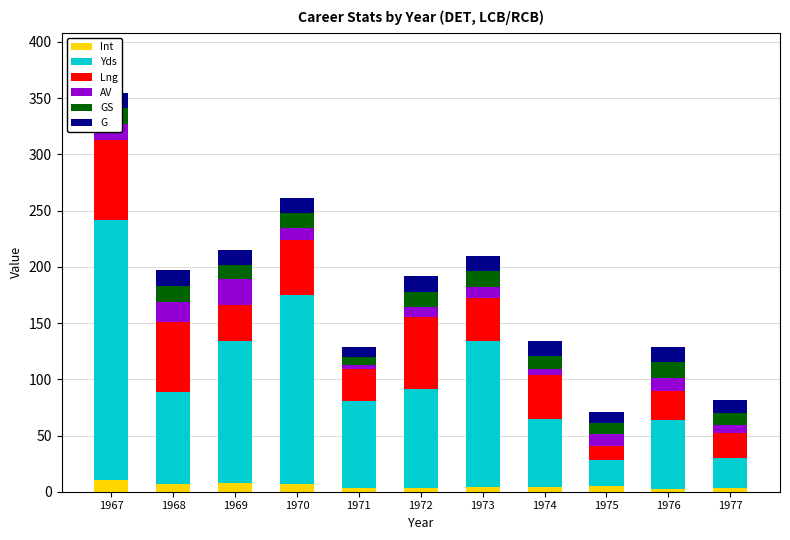

The Yds series shows 95 at 1976. True or false?

False